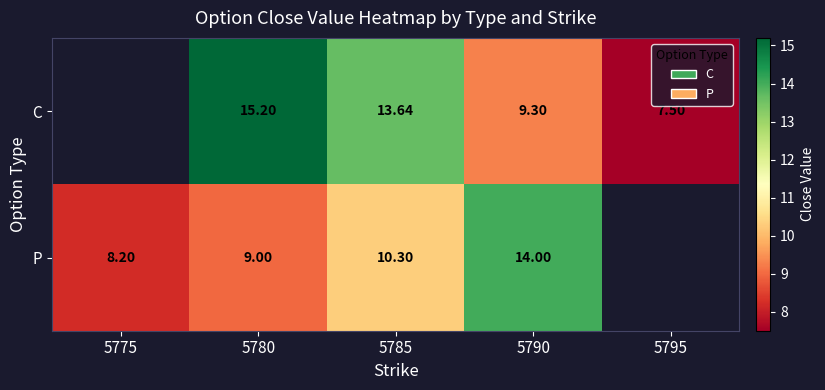

At 5780, list the series in order from largest to smallest.

C, P